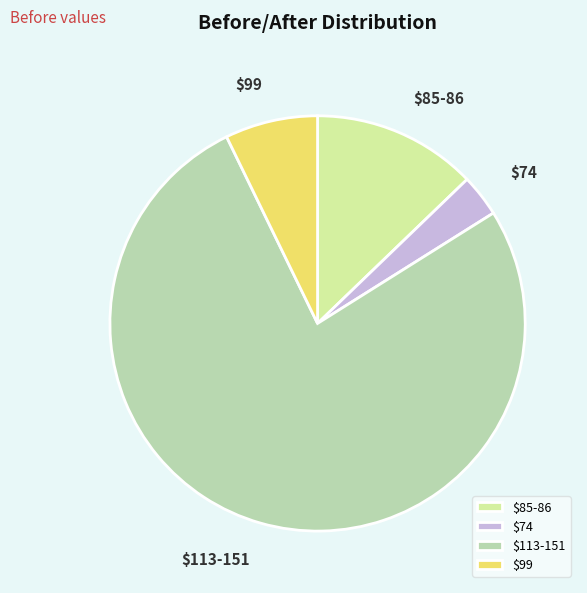

True or false: $85-86 accounts for 2% of the total.

False